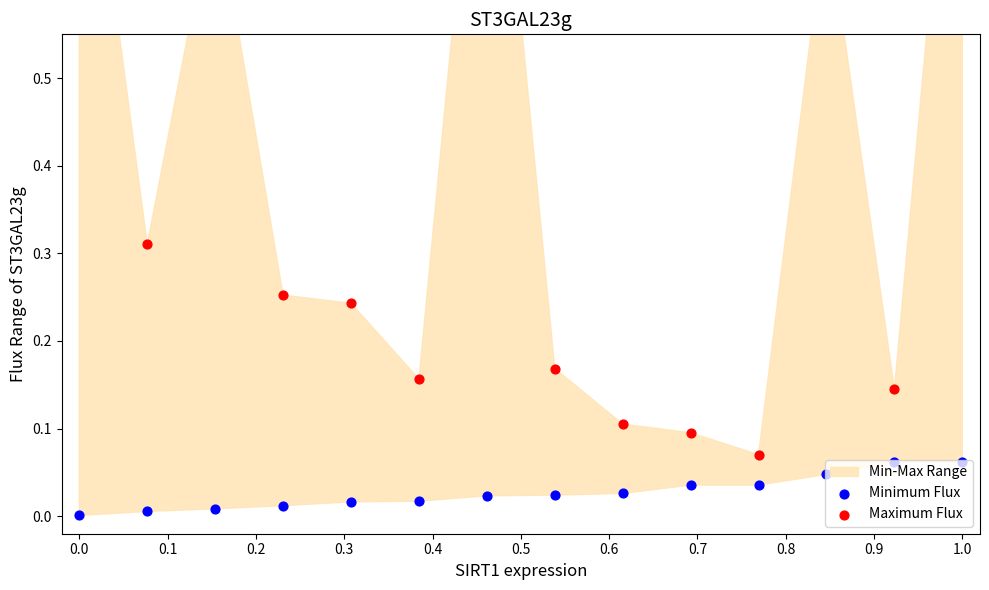

At how many categories does at least one series exceed 0?

14